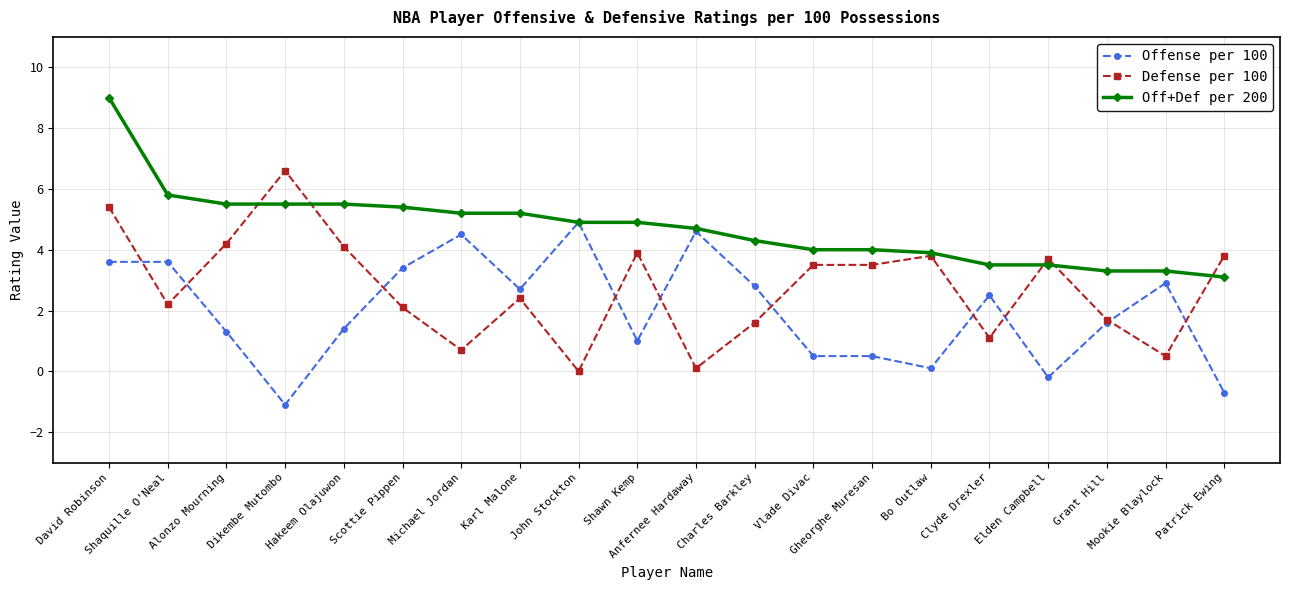

Which series has the largest total across all categories?

Off+Def per 200